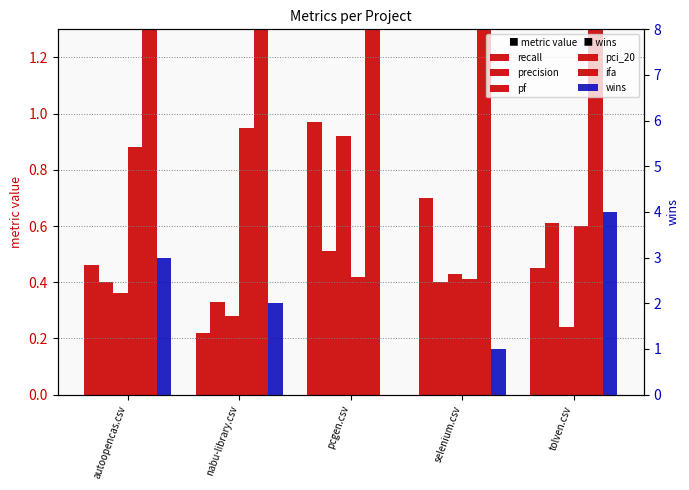

List the labels in order of wins value, largest first.

tolven.csv, autoopencas.csv, nabu-library.csv, selenium.csv, pcgen.csv